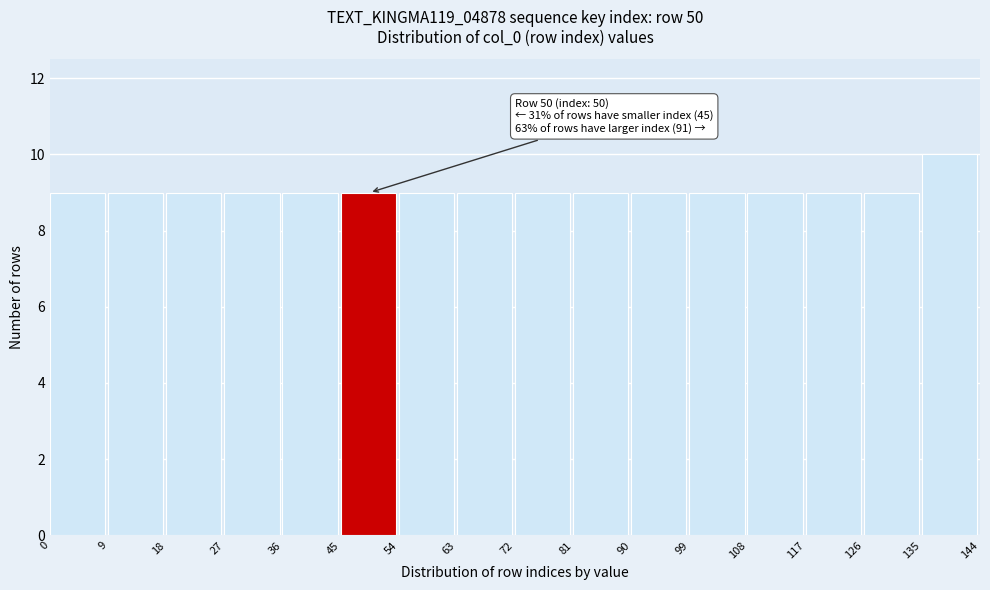

Over which range of the x-axis is the bar tallest?

135 to 144